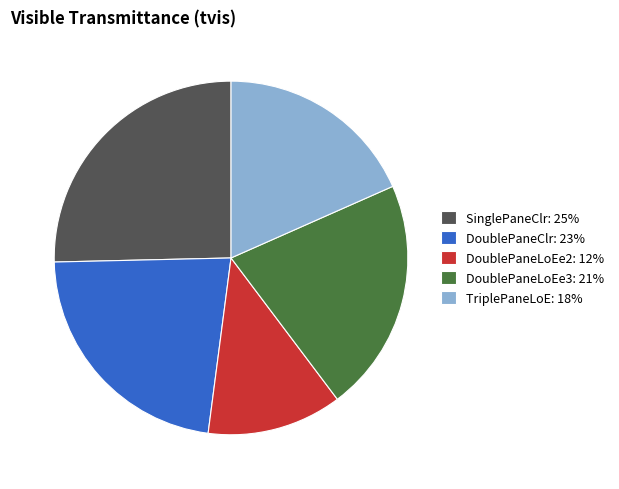

The SinglePaneClr: 25% slice represents 20% of the pie. True or false?

False